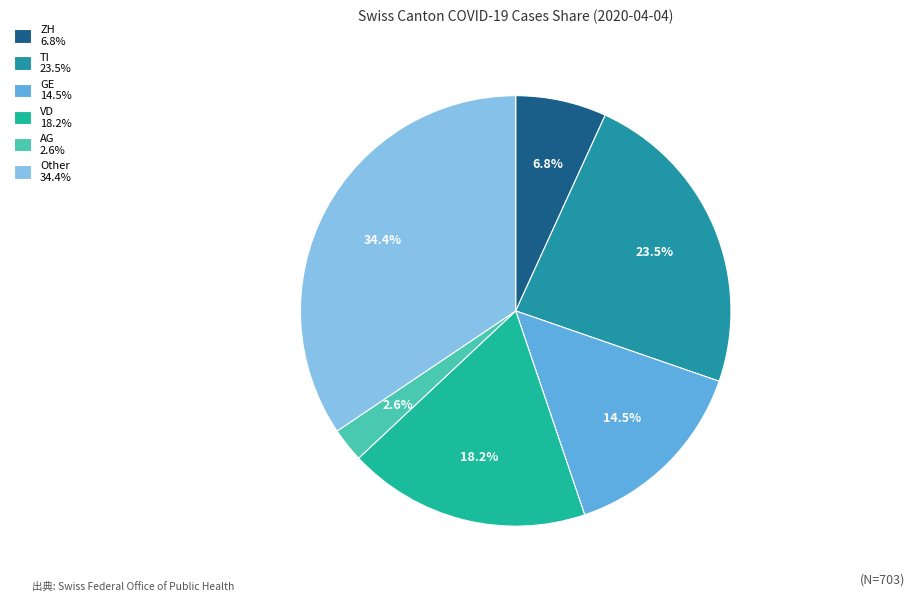

Is there a majority slice in this chart?

No